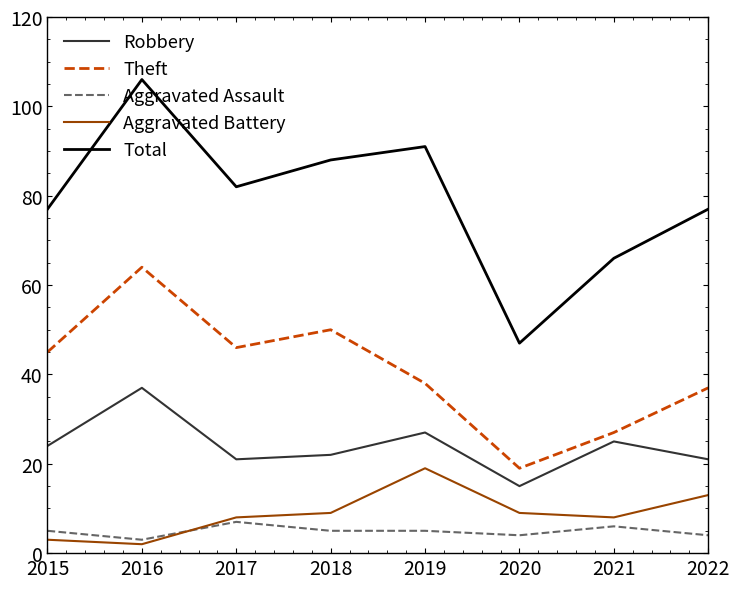

True or false: Total and Aggravated Battery cross at least once.

False